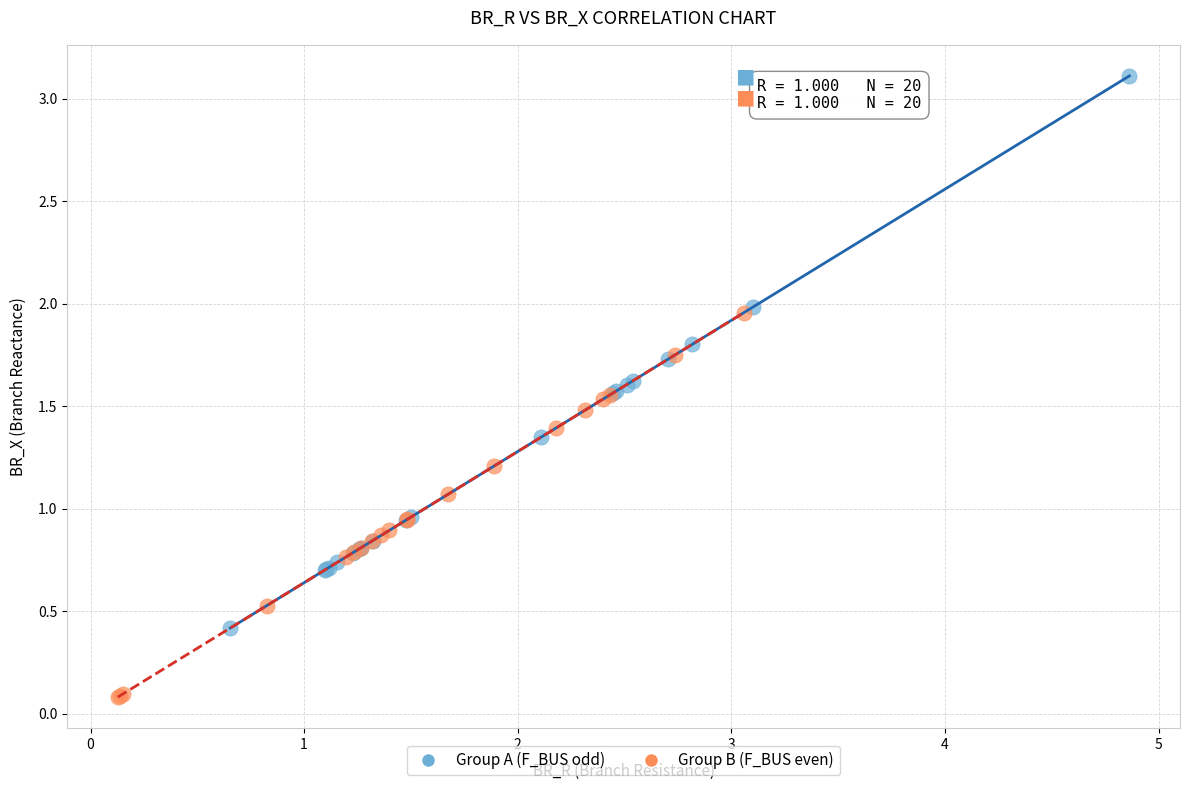

Which series reaches the minimum Y coordinate?

Group B (F_BUS even)